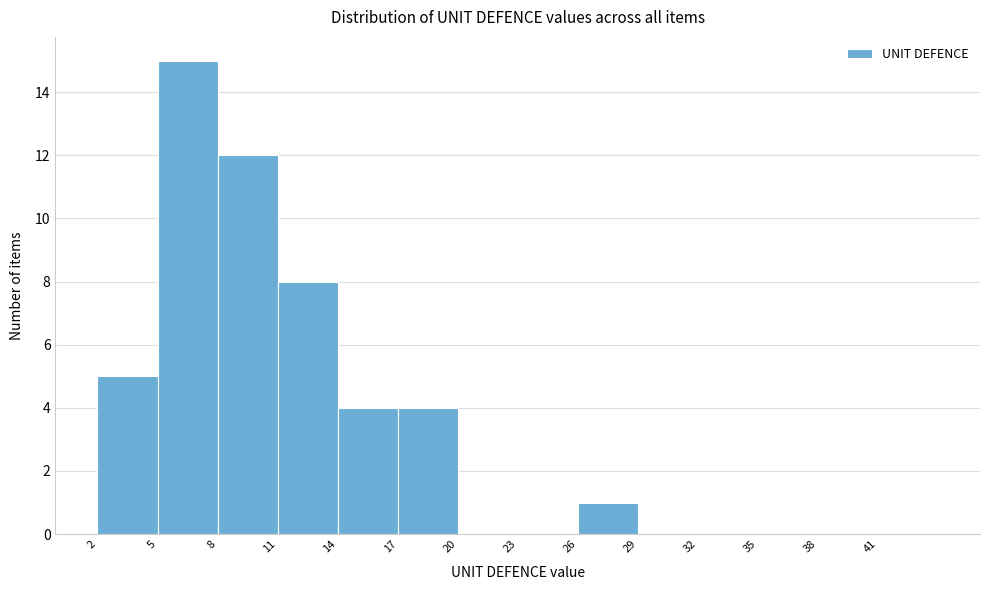

Reading left to right, transcribe all the data shown in this chart.

2=5	5=15	8=12	11=8	14=4	17=4	20=0	23=0	26=1	29=0	32=0	35=0	38=0	41=0